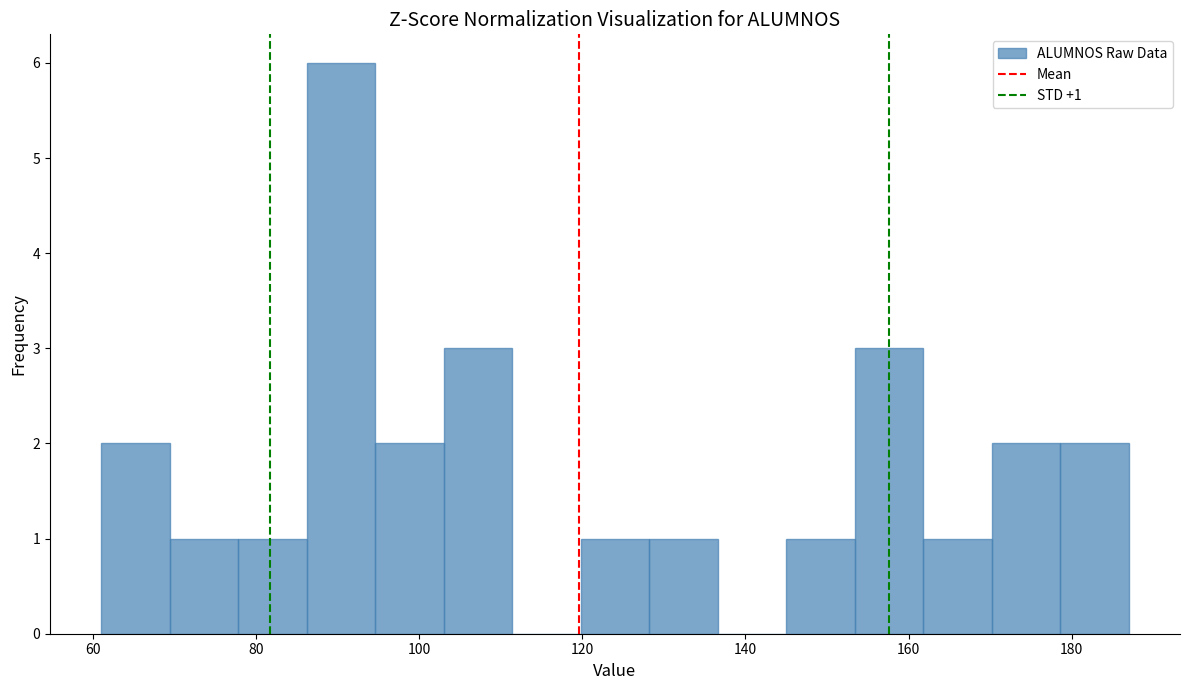

Which range on the x-axis has the tallest bar?

86.2 to 94.6